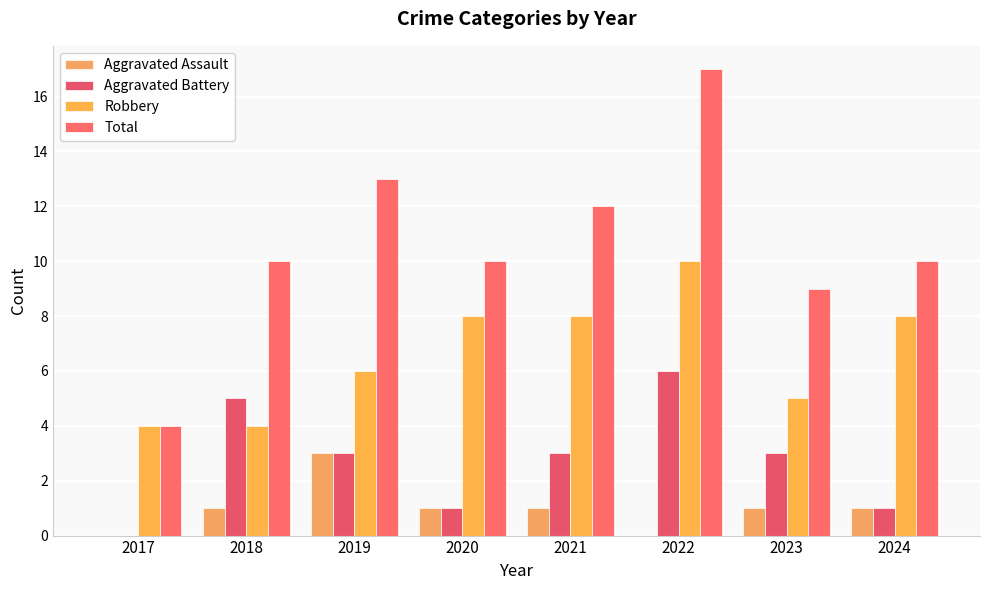

What is the difference between the Robbery values at 2023 and 2024?

3